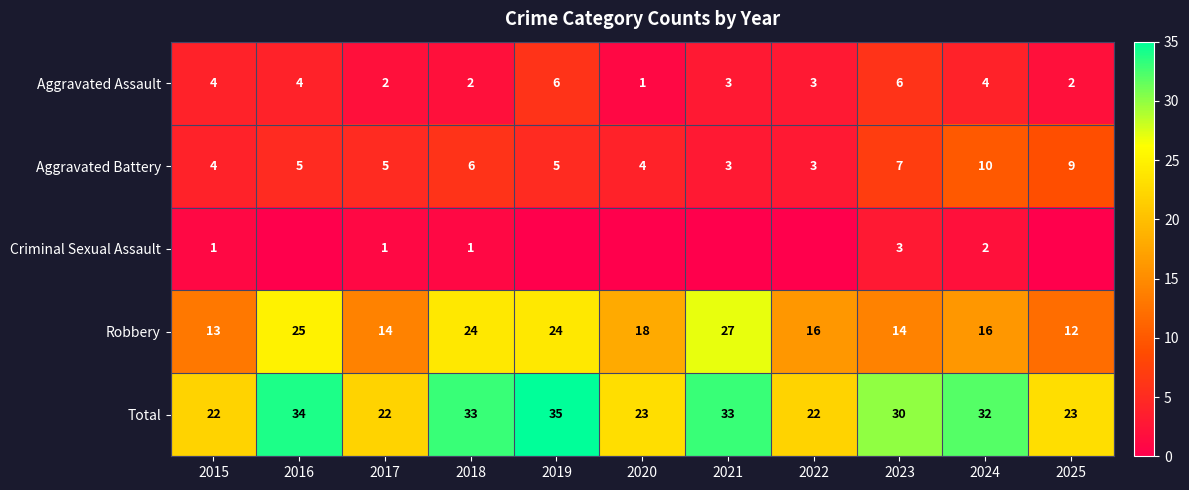

What is the lowest value of the Robbery series?

12